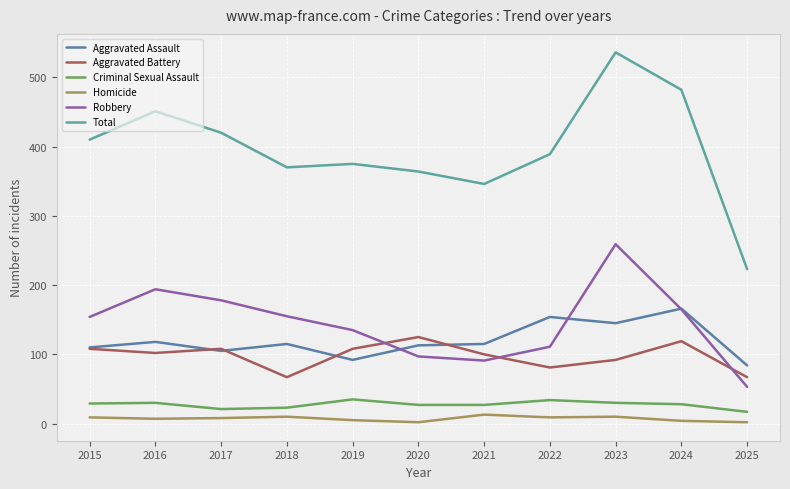

The value of Robbery at 2023 is 111. True or false?

False